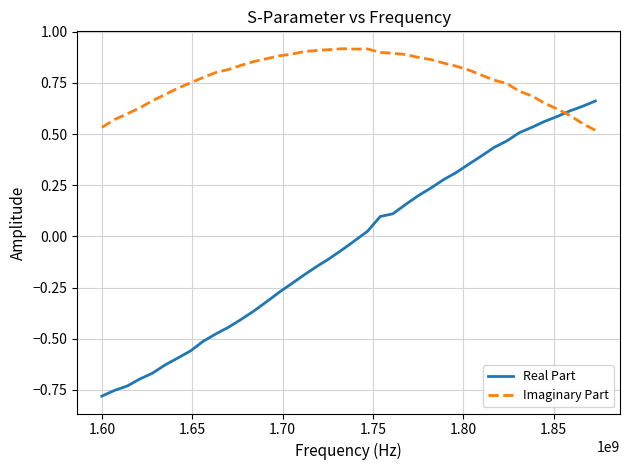

Which series has the largest range (max minus min)?

Real Part